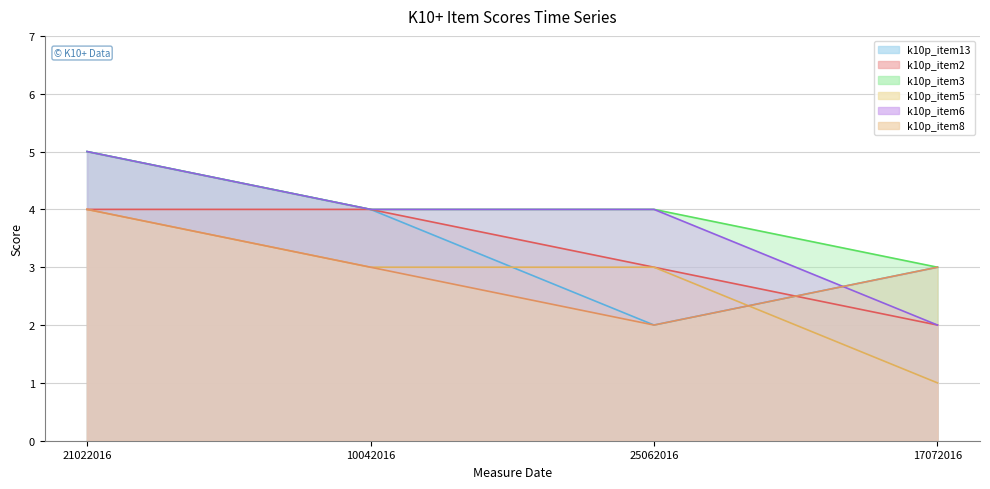

Where does the k10p_item3 series first go above 4?

21022016